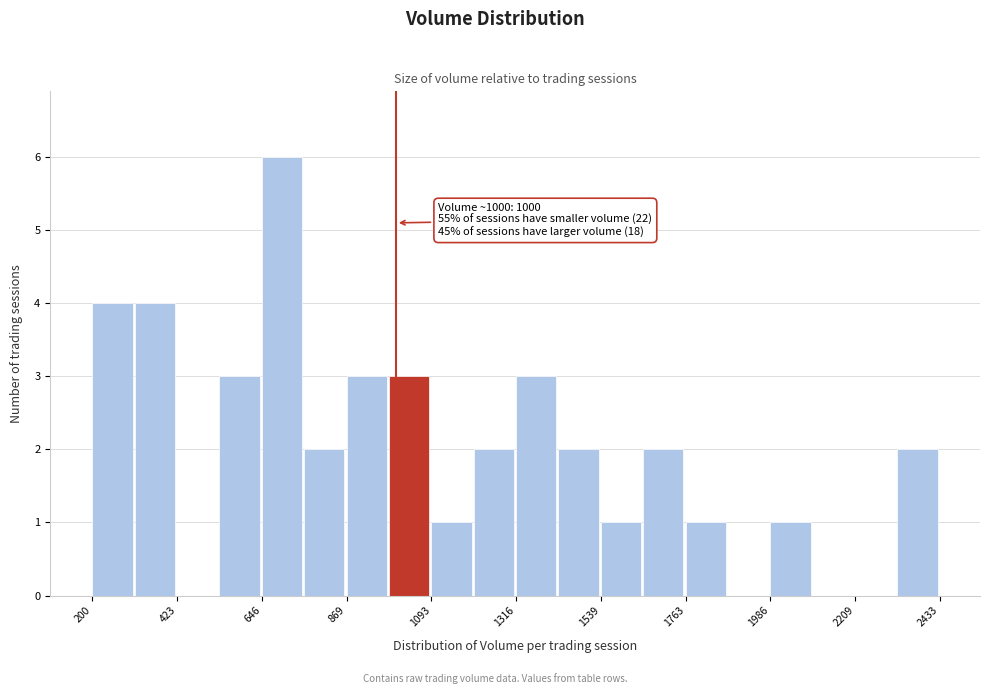

Read against the x-axis, roughly where is the centre of the tallest bar?

700